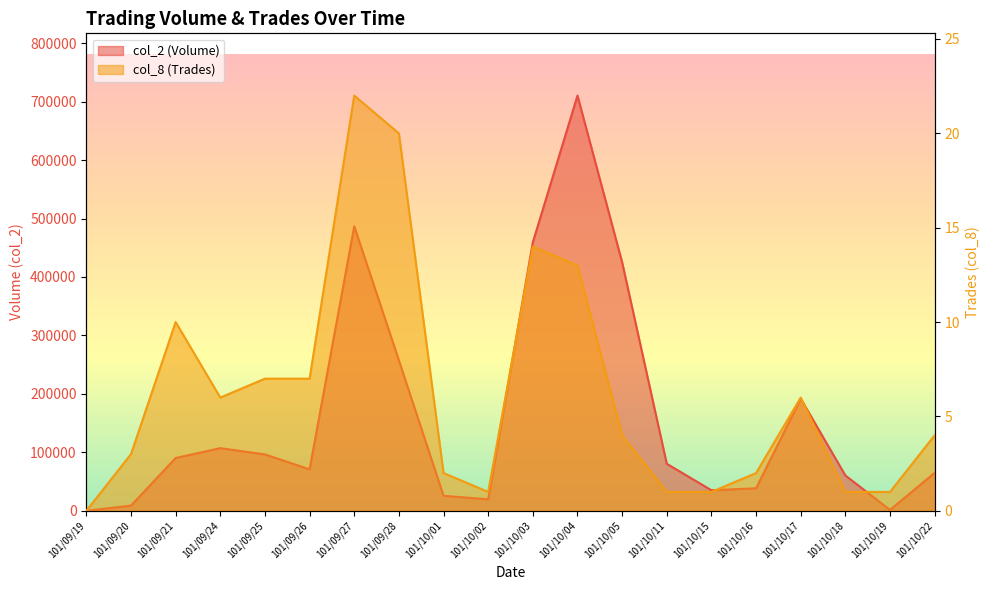

How many lines are shown in the chart?

2